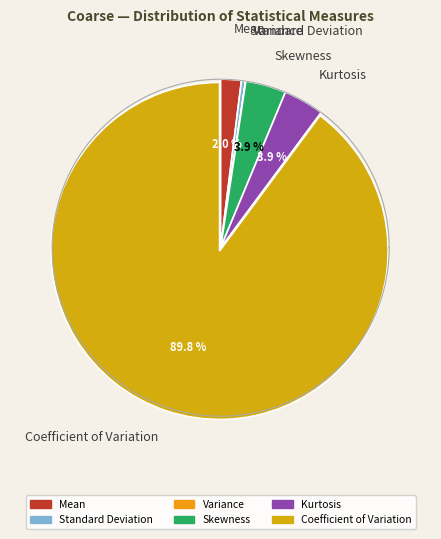

How many segments does this pie chart have?

6